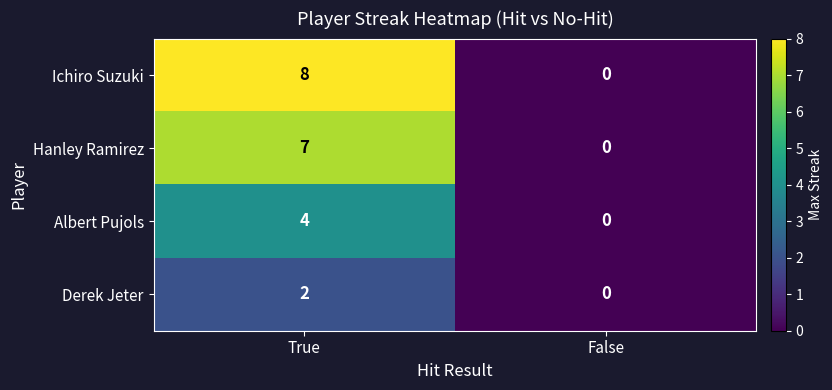

At which category is the sum across all series the highest?

True